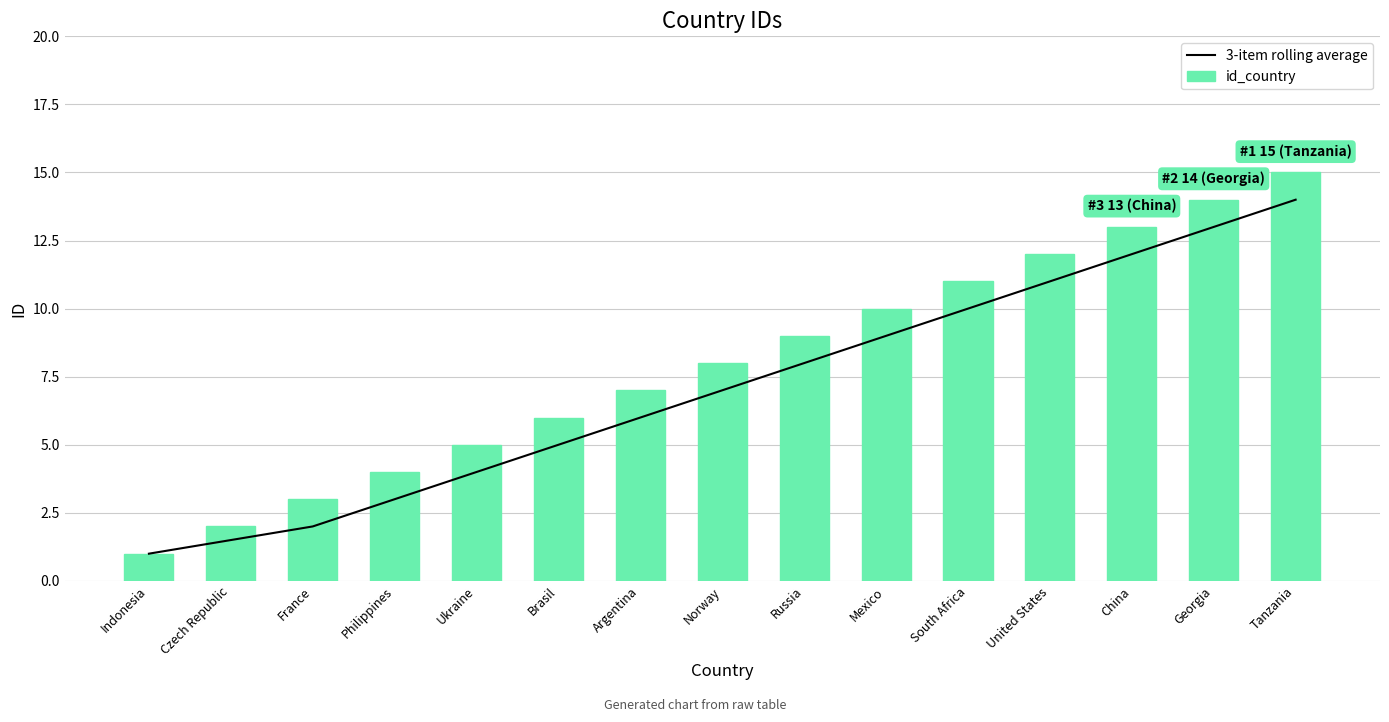

What is the label of the 15th bar from the left?

Tanzania